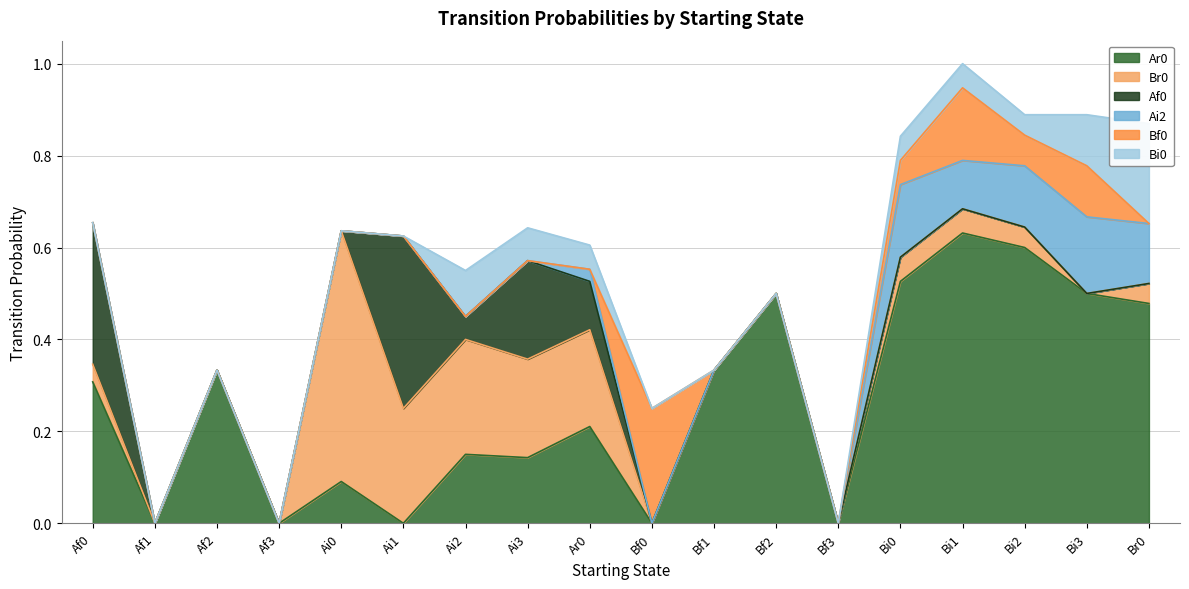

List the series in order of their peak value, lowest first.

Ai2, Bi0, Bf0, Af0, Br0, Ar0